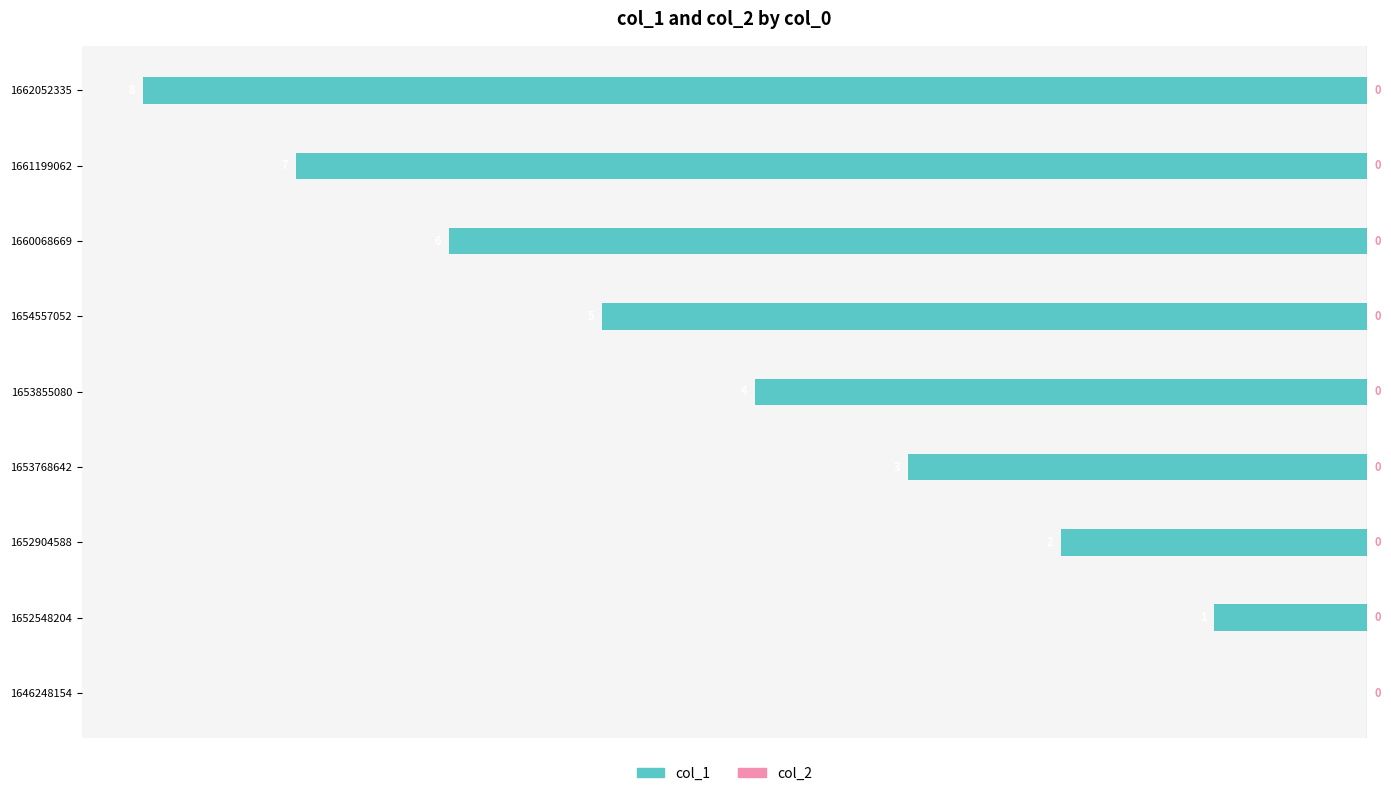

What is the sum of the values at 1653768642 and 1653855080?

-7